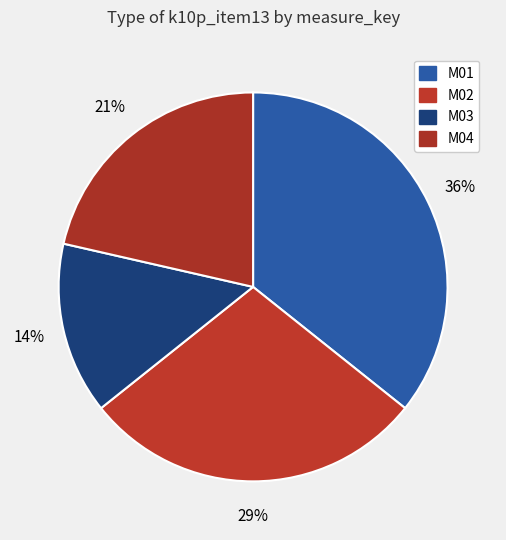

Count the number of slices in the pie.

4